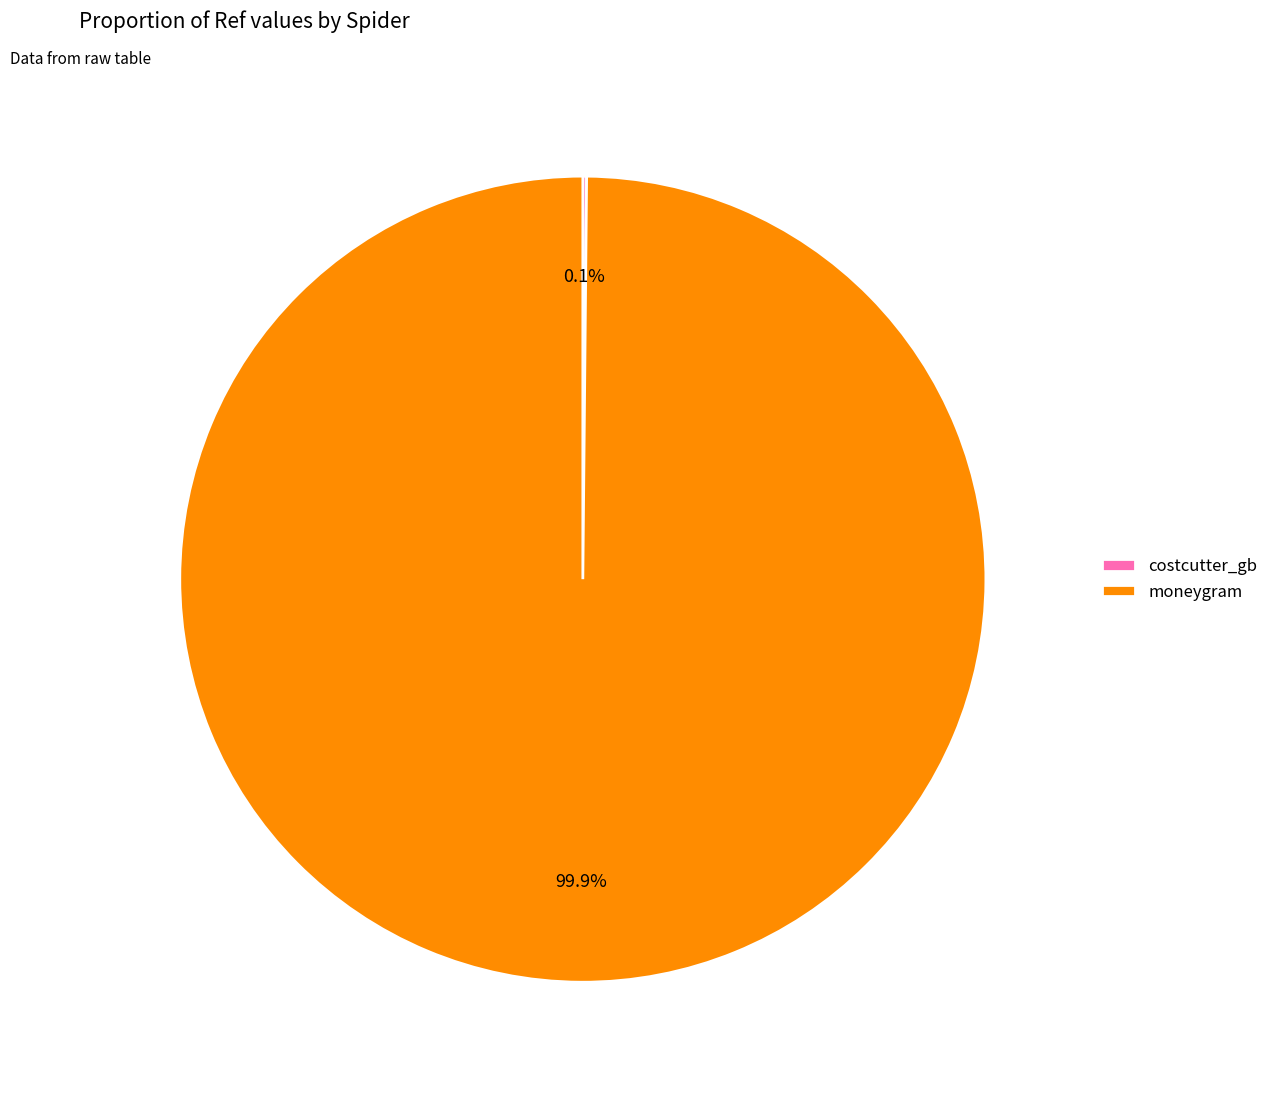

What is the largest slice in the pie chart?

moneygram